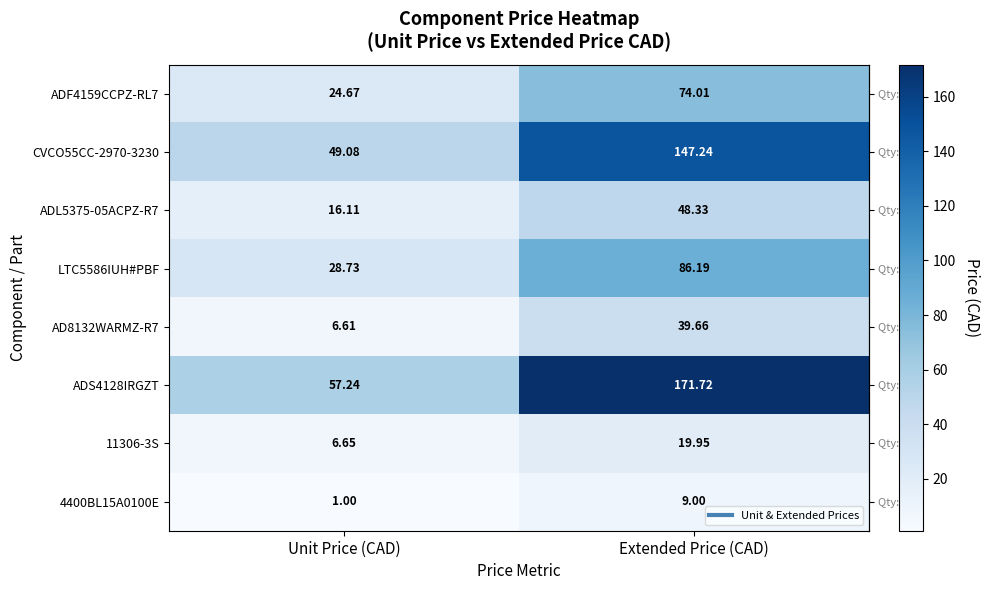

At which label does AD8132WARMZ-R7 first exceed 39?

Extended Price (CAD)